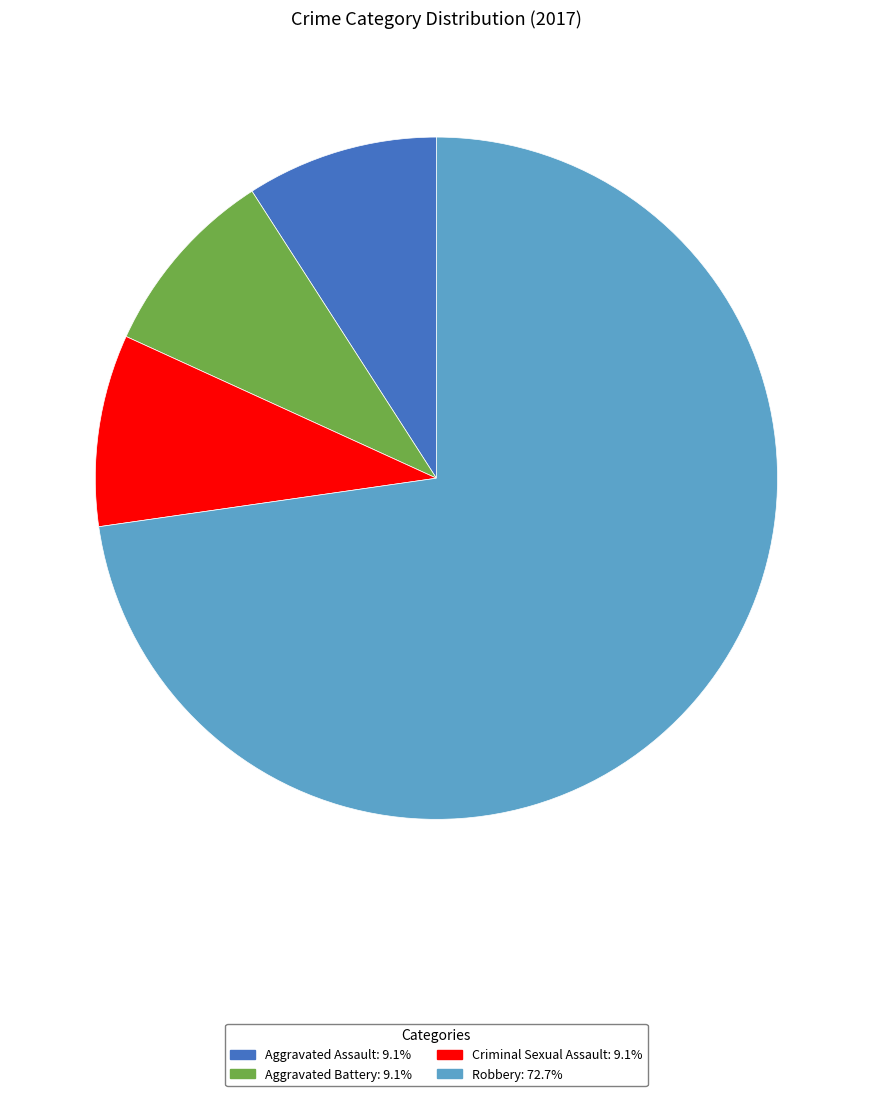

Is there any slice that represents more than half of the pie?

Yes